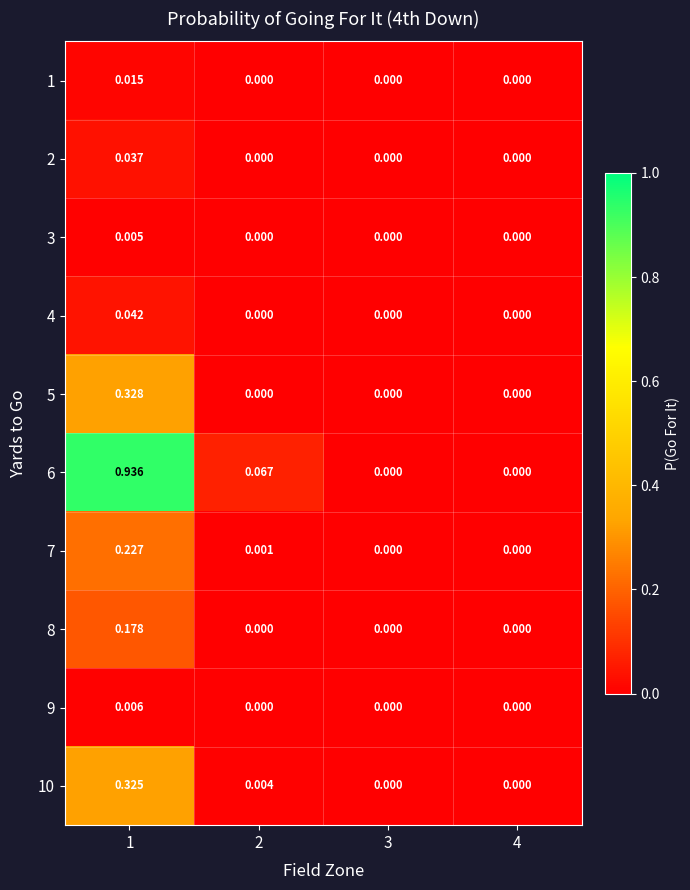

Reading left to right, list all the values displayed in this chart.

1: 1=0.0	2=0.0	3=0.0	4=0.0
2: 1=0.0	2=0.0	3=0.0	4=0.0
3: 1=0.0	2=0.0	3=0.0	4=0.0
4: 1=0.0	2=0.0	3=0.0	4=0.0
5: 1=0.3	2=0.0	3=0.0	4=0.0
6: 1=0.9	2=0.1	3=0.0	4=0.0
7: 1=0.2	2=0.0	3=0.0	4=0.0
8: 1=0.2	2=0.0	3=0.0	4=0.0
9: 1=0.0	2=0.0	3=0.0	4=0.0
10: 1=0.3	2=0.0	3=0.0	4=0.0